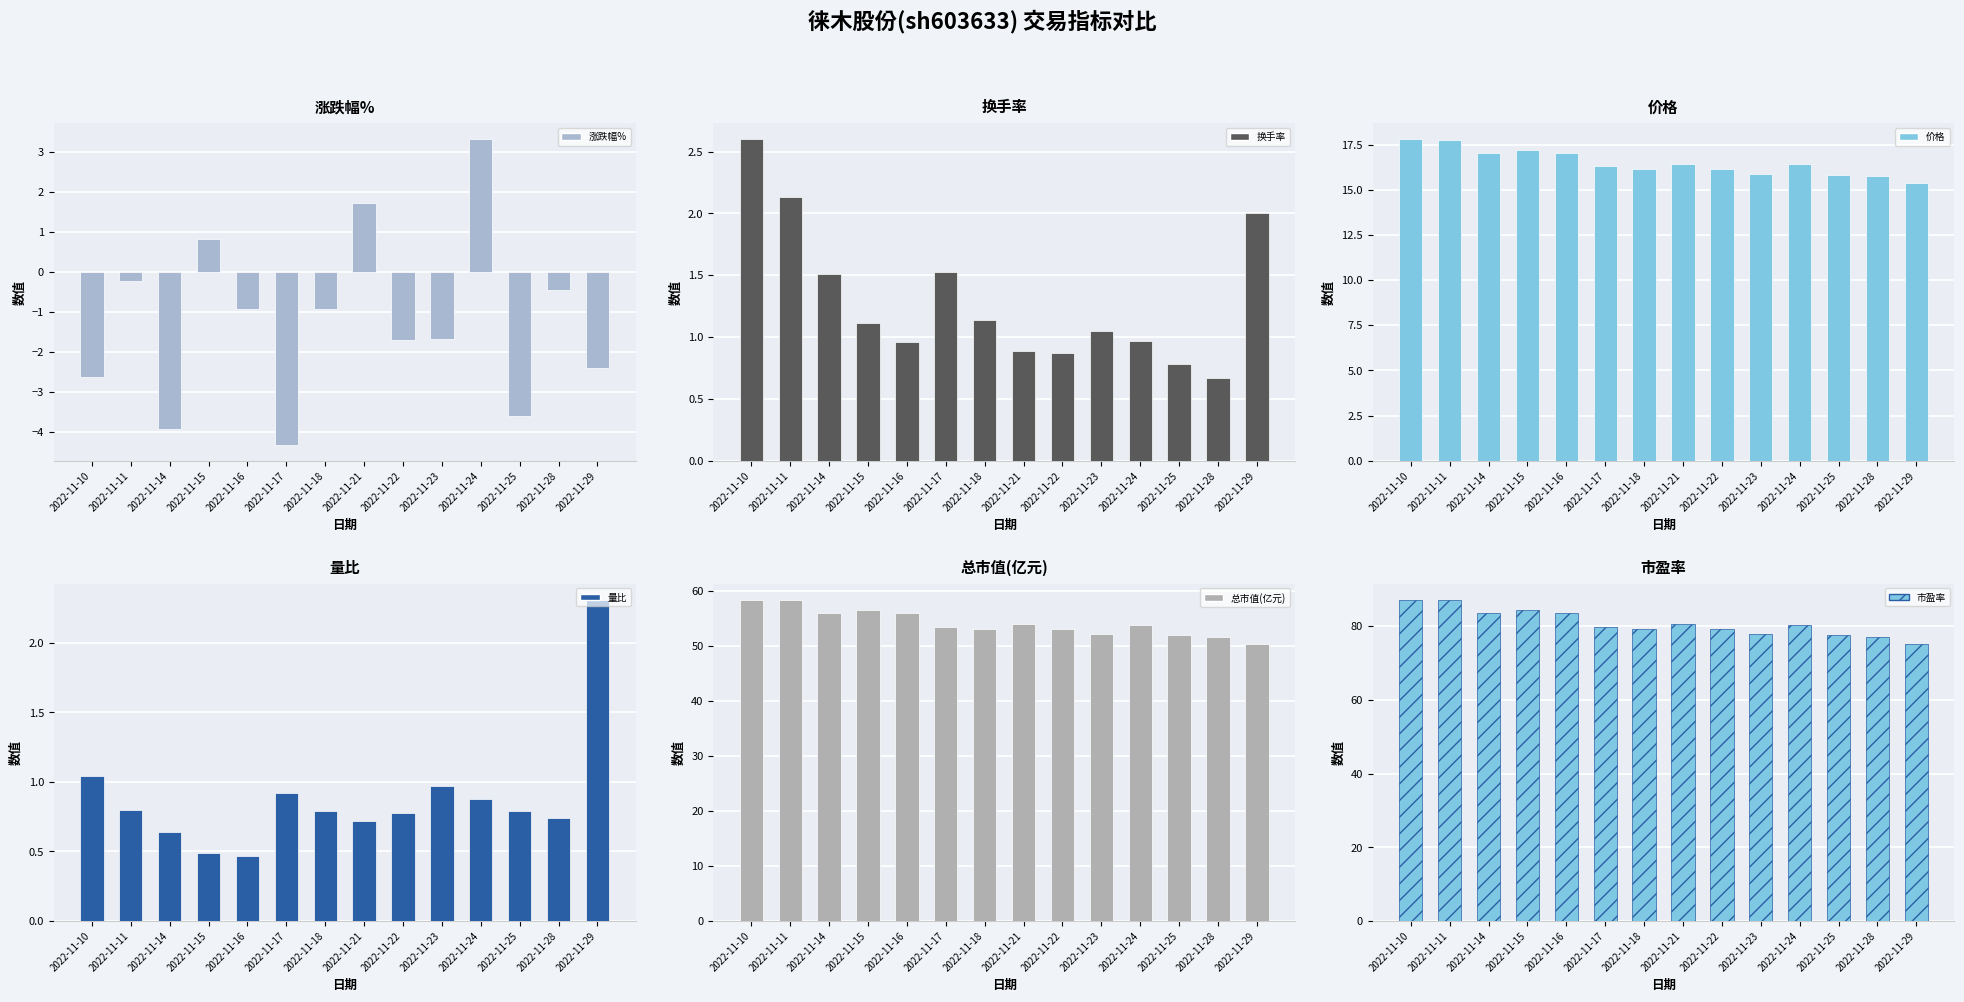

Is the value of 总市值(亿元) at 2022-11-16 greater than the value of 换手率 at 2022-11-22?

Yes